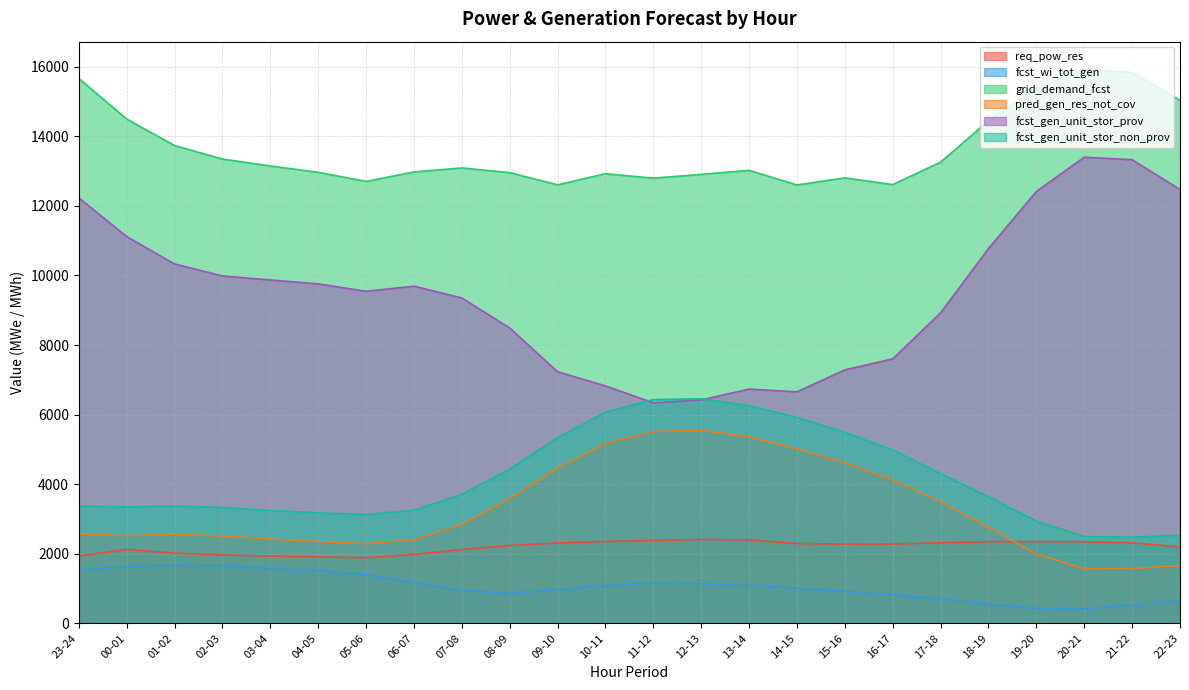

True or false: fcst_wi_tot_gen and fcst_gen_unit_stor_non_prov intersect in this chart.

False